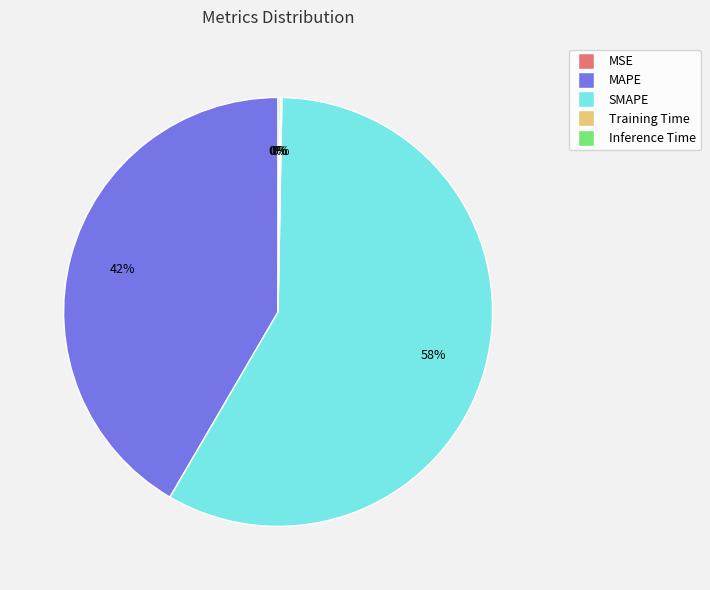

To the nearest percent, what is the average slice percentage?

20%